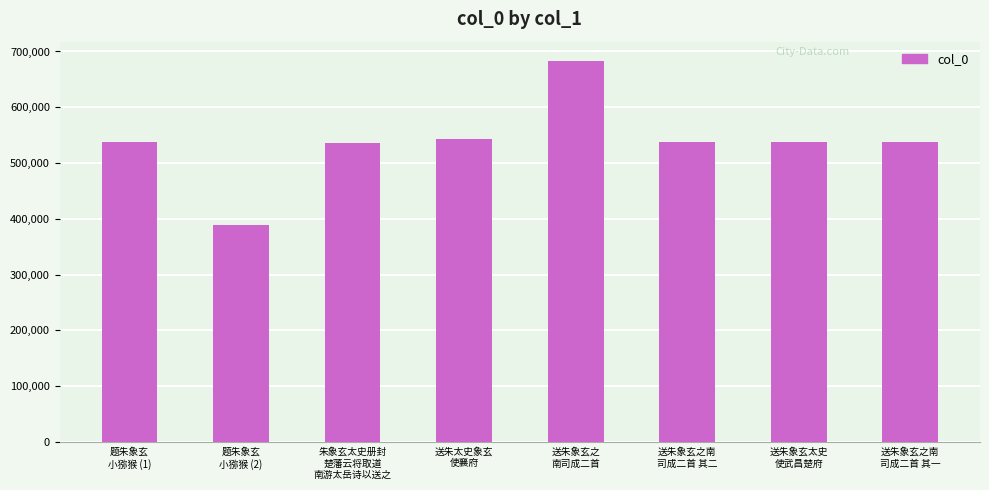

What is the sum of all values?

4303479